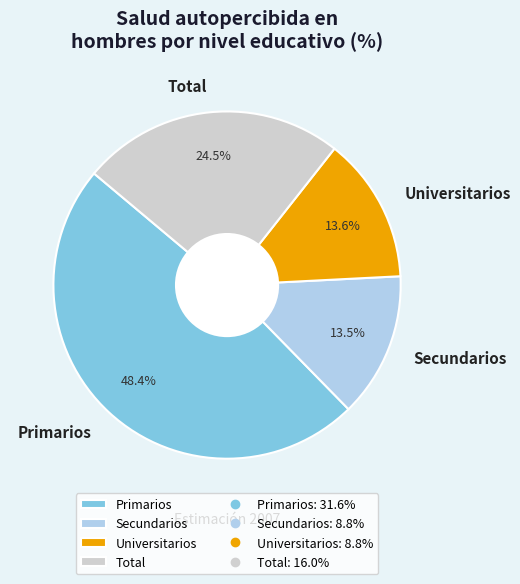

Between Universitarios and Primarios, which is larger?

Primarios